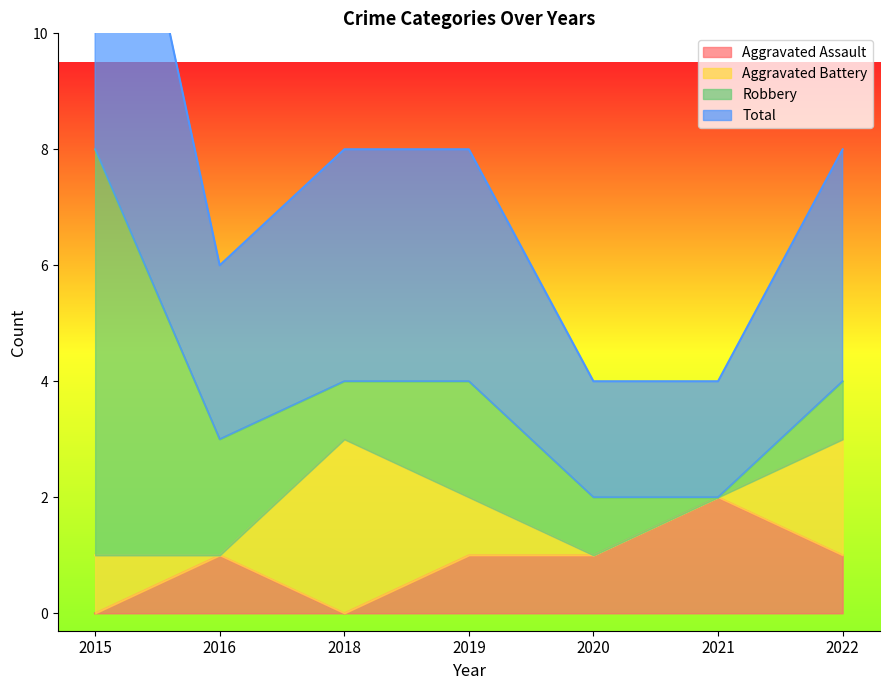

True or false: Aggravated Assault and Total intersect in this chart.

False